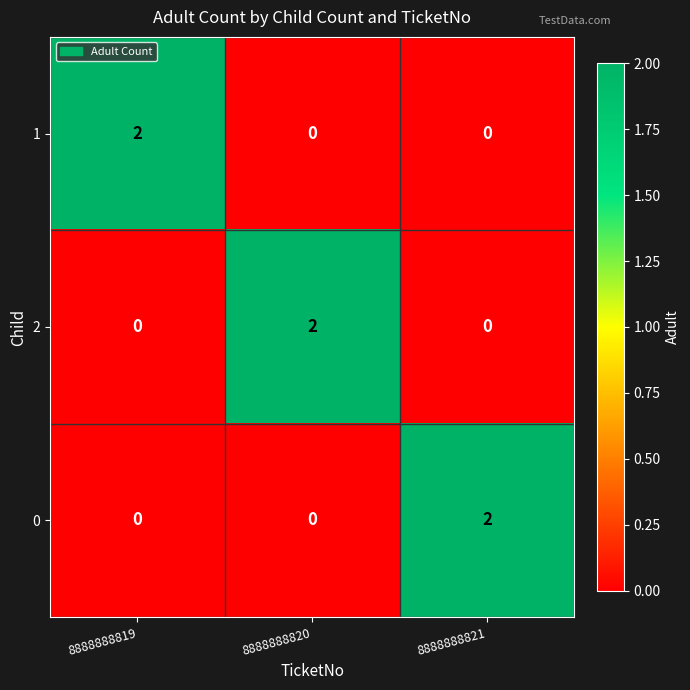

Which category has the highest value in the 1 series?

8888888819